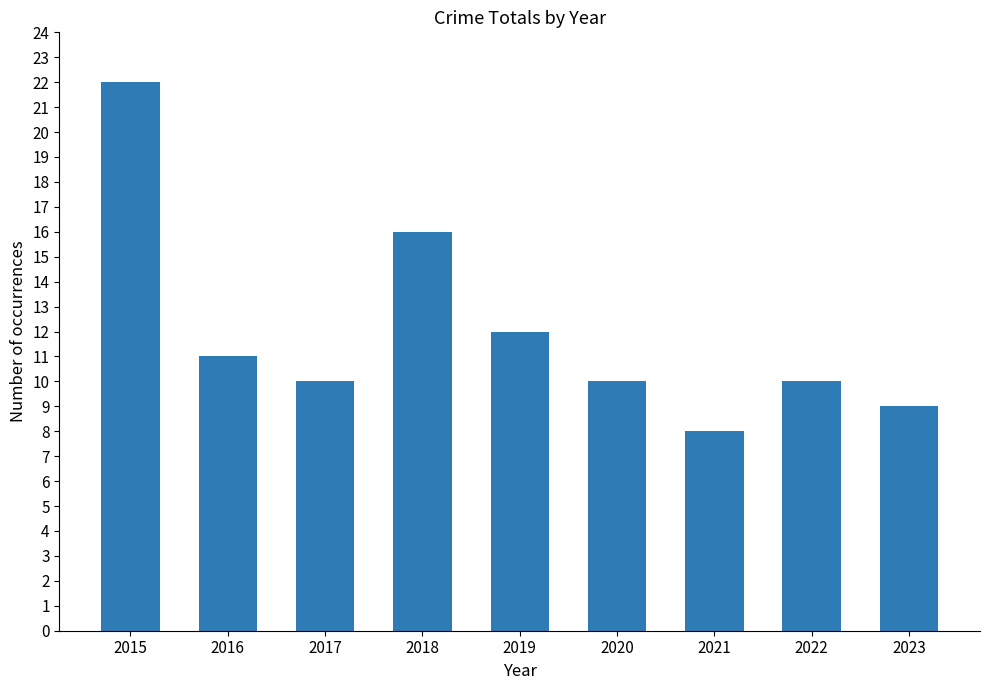

Where is the data nearest to the value 15?

2018